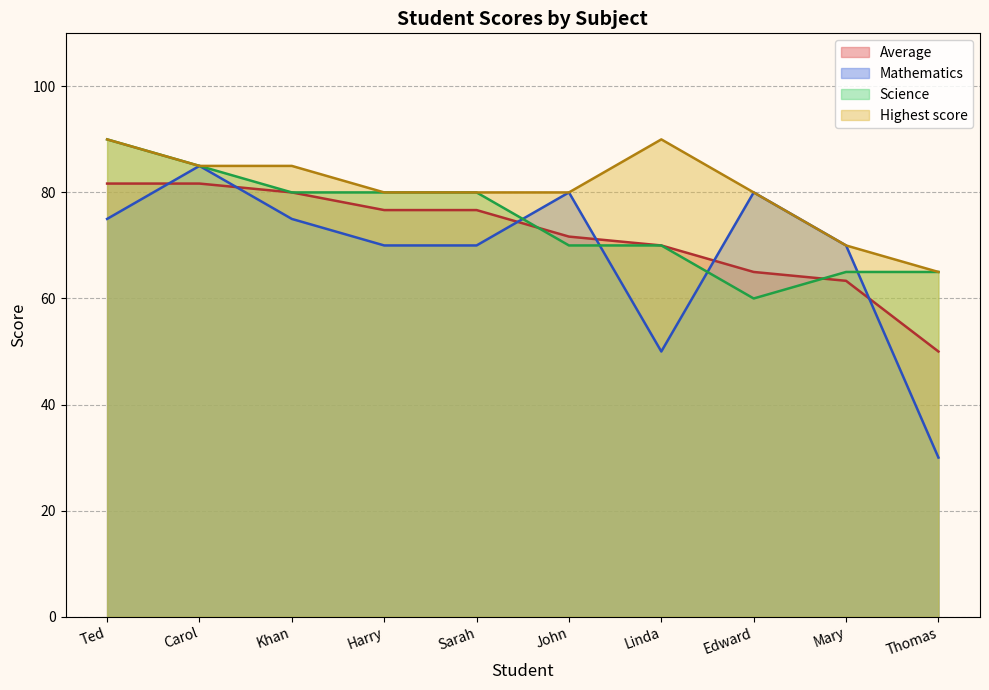

What position from the left is John?

6